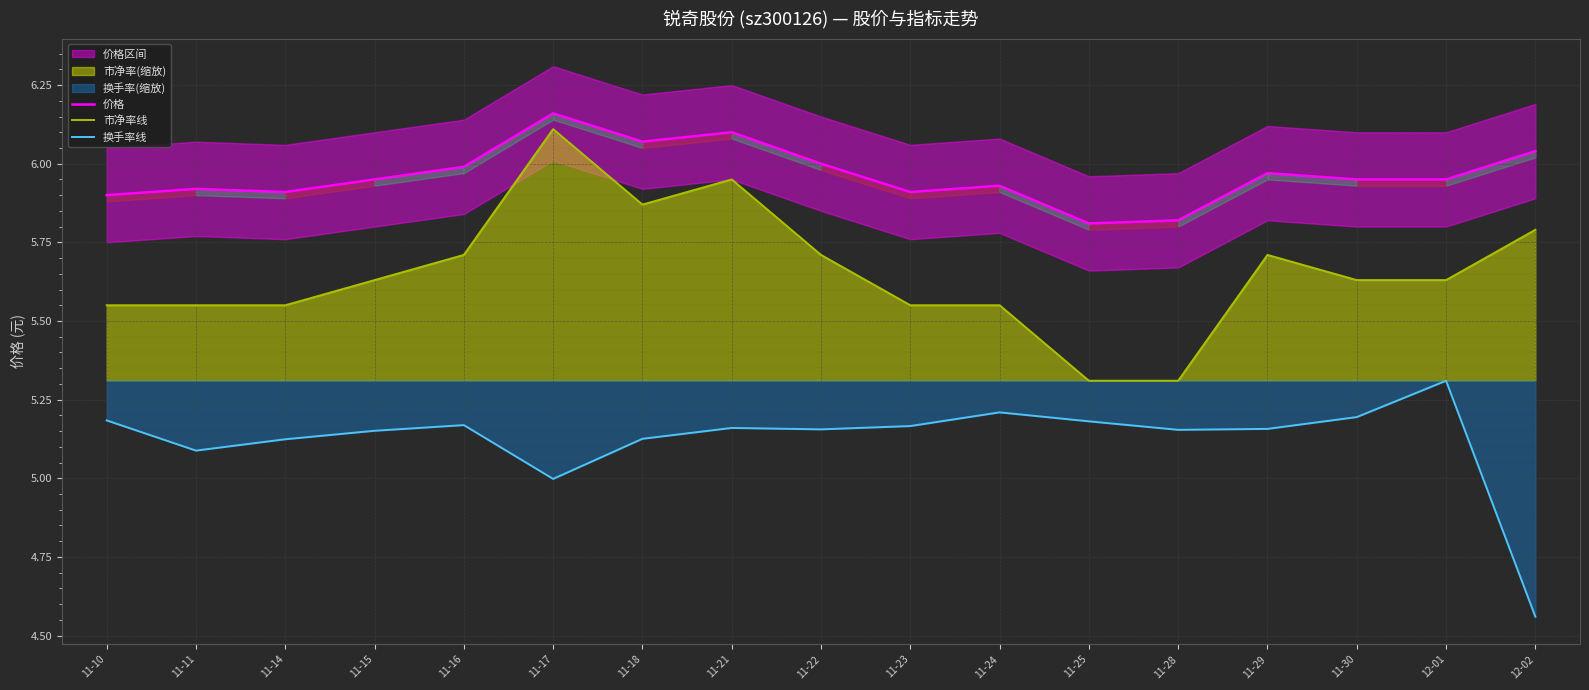

Does the chart display data point markers on the line(s)?

No